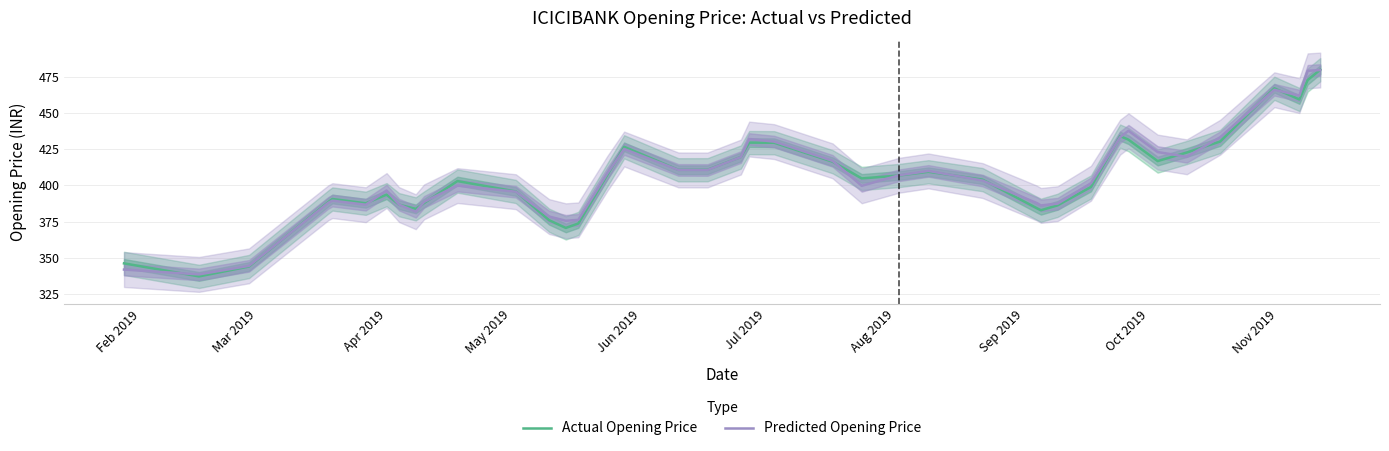

Count the number of data series in this chart.

2